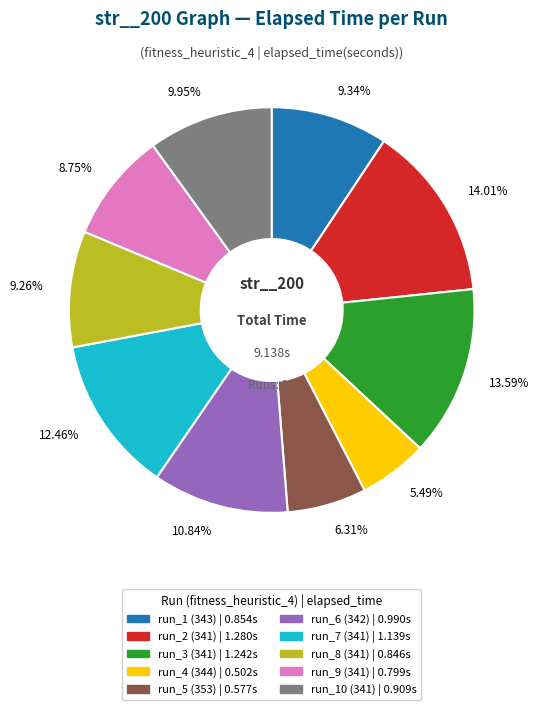

Is there a majority slice in this chart?

No